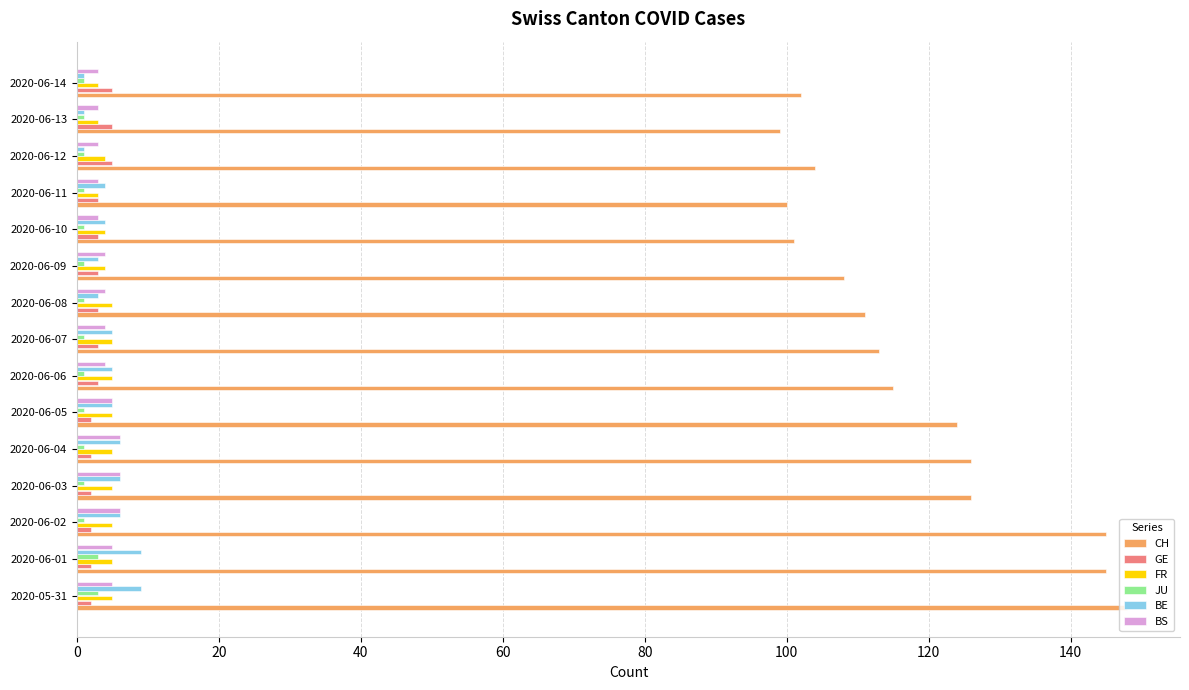

Which series has the largest total across all categories?

CH